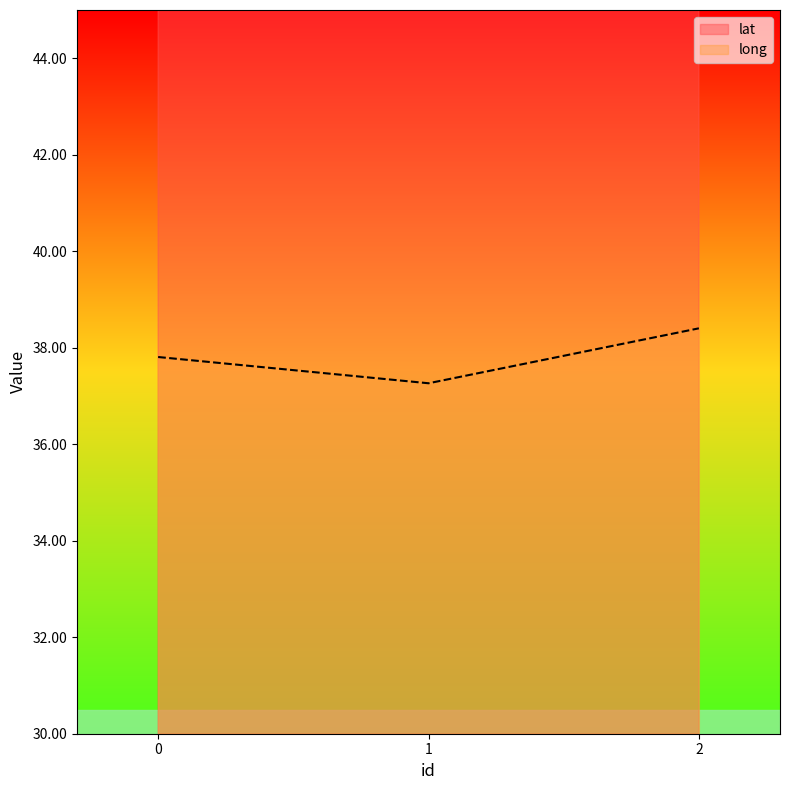

What value does the long series have at 1?

37.3